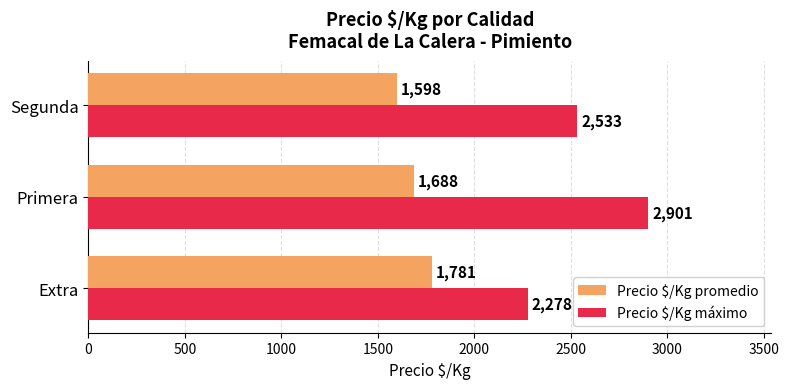

What is the difference between the maximum and minimum values in the Precio $/Kg máximo series?

623